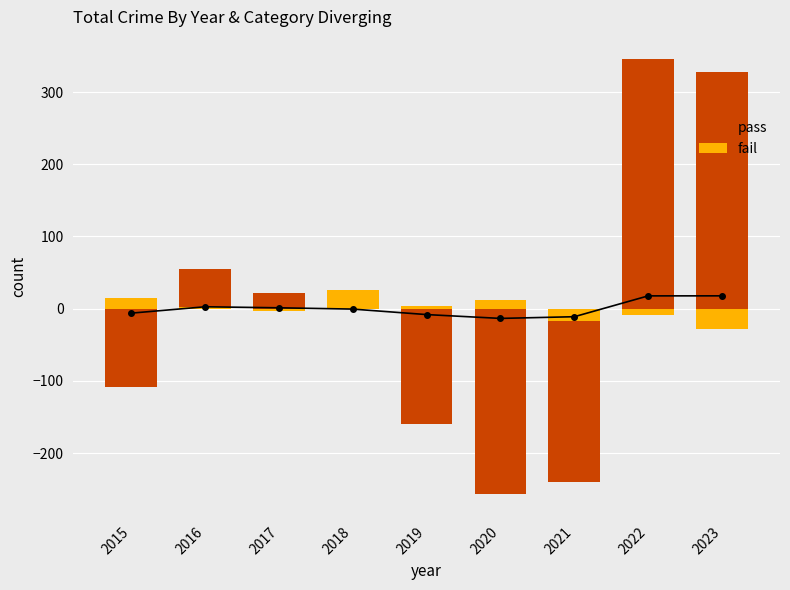

What is the approximate value of fail at 2021?

-17.7